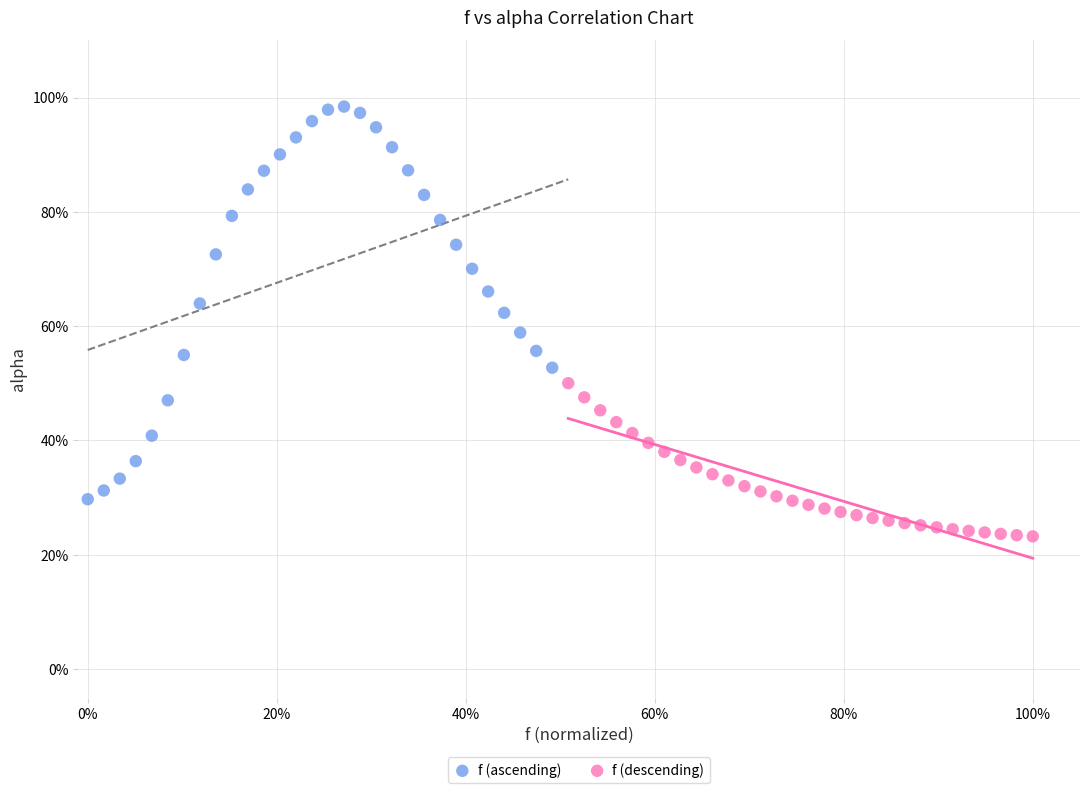

Which series has the largest Y range (max minus min)?

f (ascending)